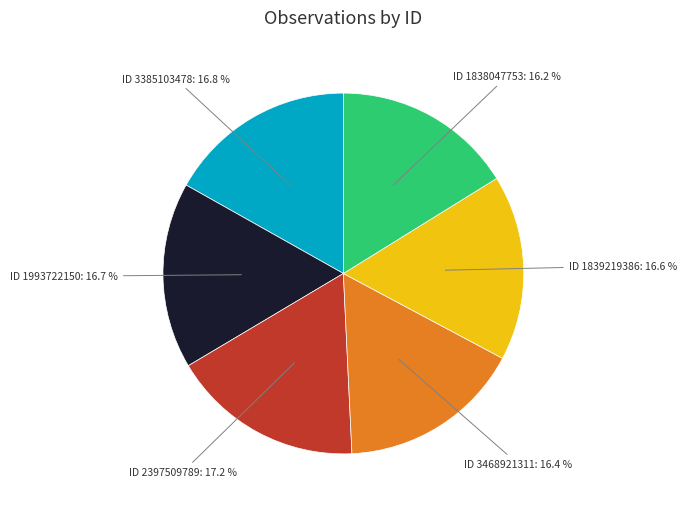

Does any single category account for the majority?

No